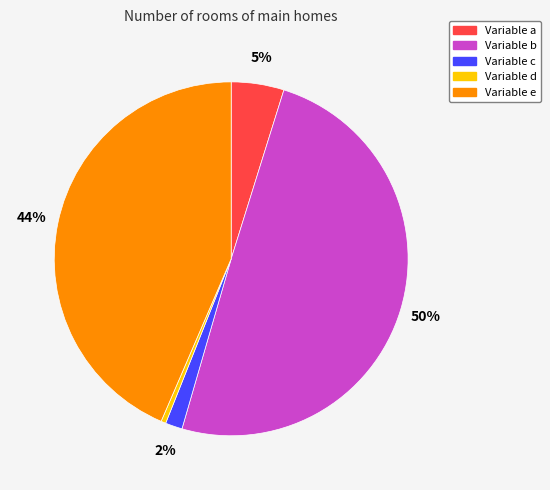

How many segments does this pie chart have?

5